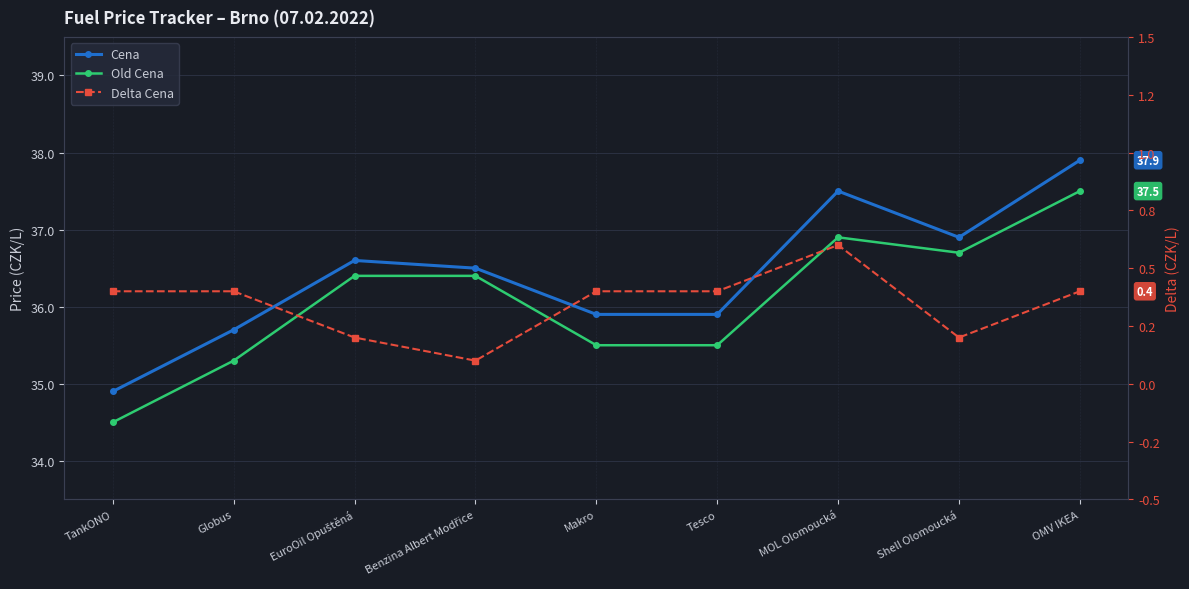

Which series changed the most between Globus and EuroOil Opuštěná?

Old Cena